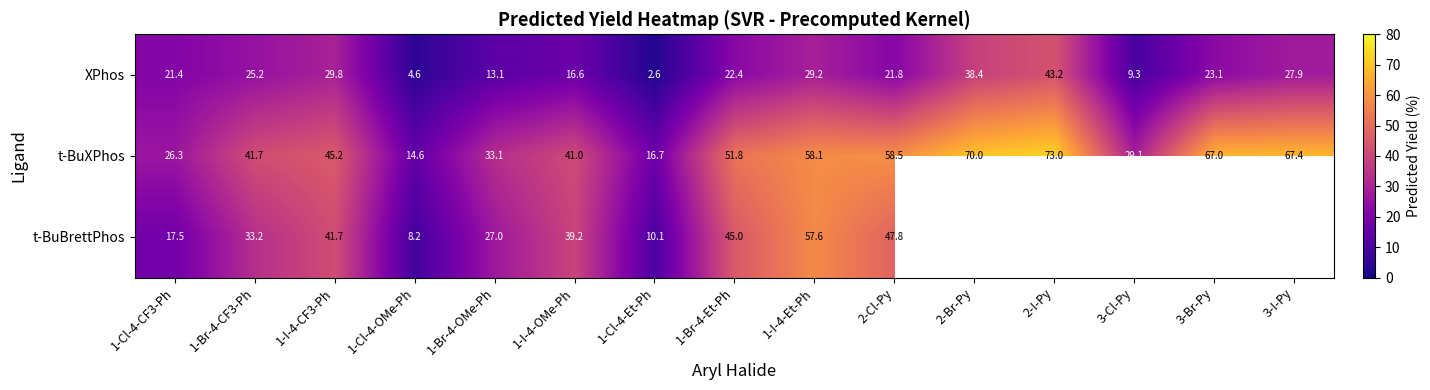

List the labels in order of t-BuXPhos value, smallest first.

1-Cl-4-OMe-Ph, 1-Cl-4-Et-Ph, 1-Cl-4-CF3-Ph, 3-Cl-Py, 1-Br-4-OMe-Ph, 1-I-4-OMe-Ph, 1-Br-4-CF3-Ph, 1-I-4-CF3-Ph, 1-Br-4-Et-Ph, 1-I-4-Et-Ph, 2-Cl-Py, 3-Br-Py, 3-I-Py, 2-Br-Py, 2-I-Py